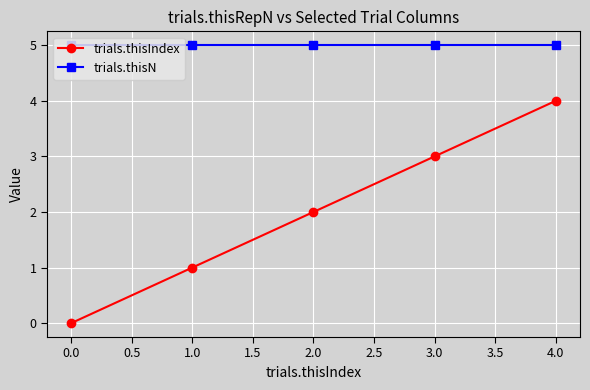

What is the value of the trials.thisIndex point at the 4th from the left?

3